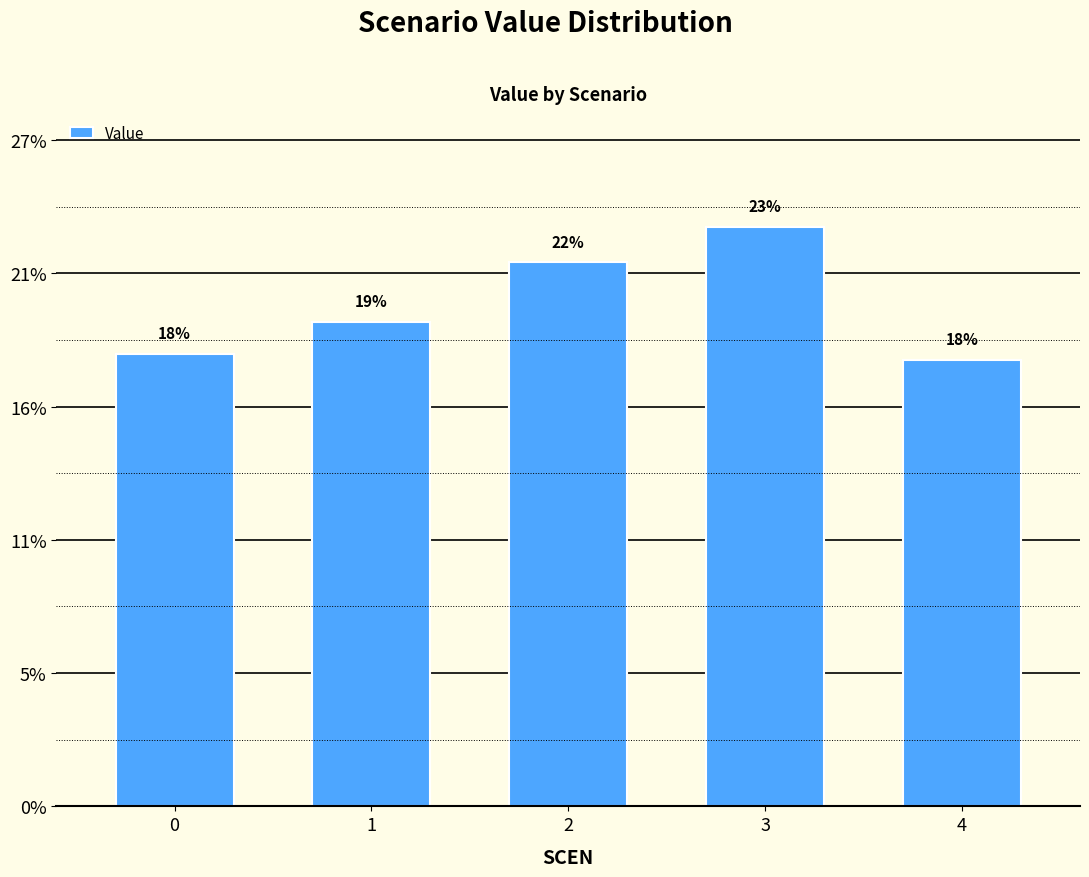

What is the difference between the values at 3 and 2?

123585.8